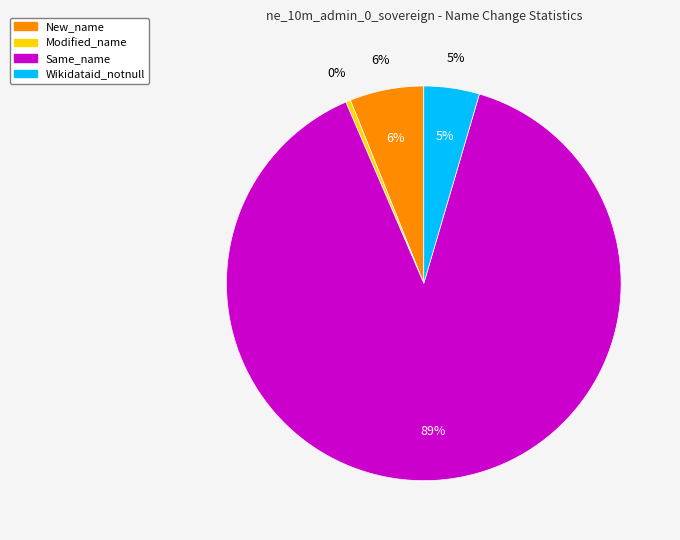

Do Same_name and Modified_name together represent more than half of the pie?

Yes